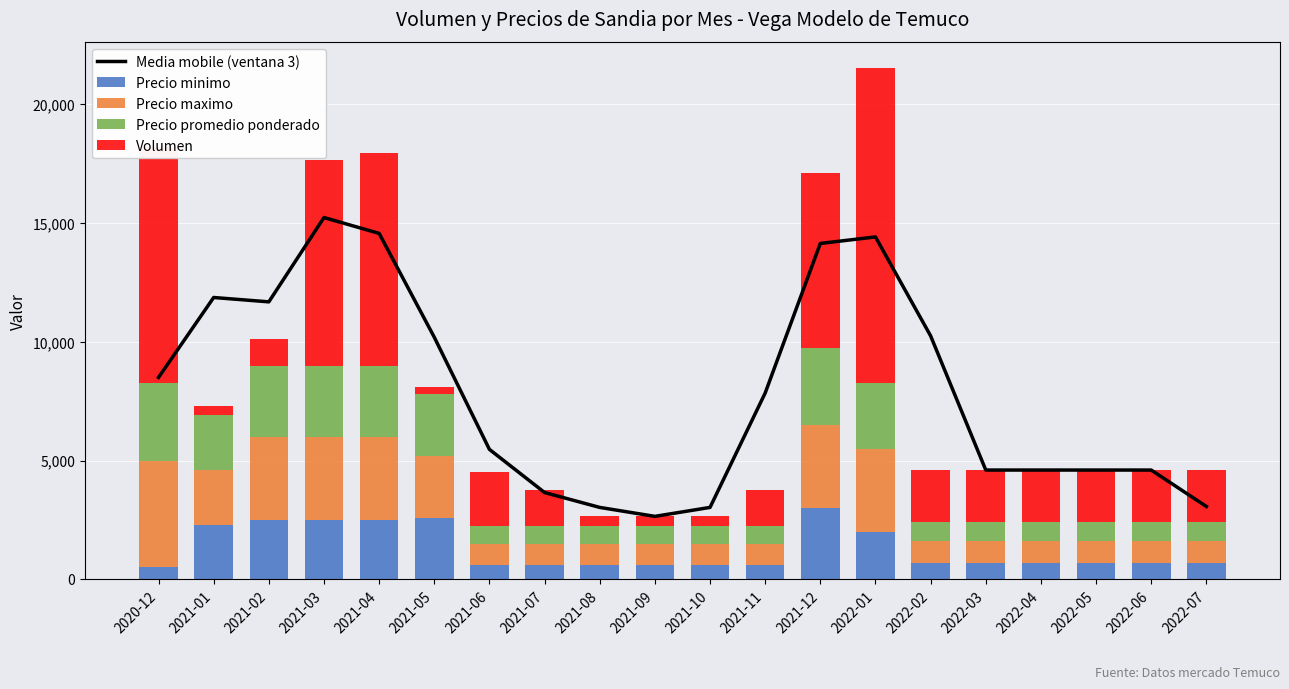

At which label does Precio maximo reach its minimum?

2021-06